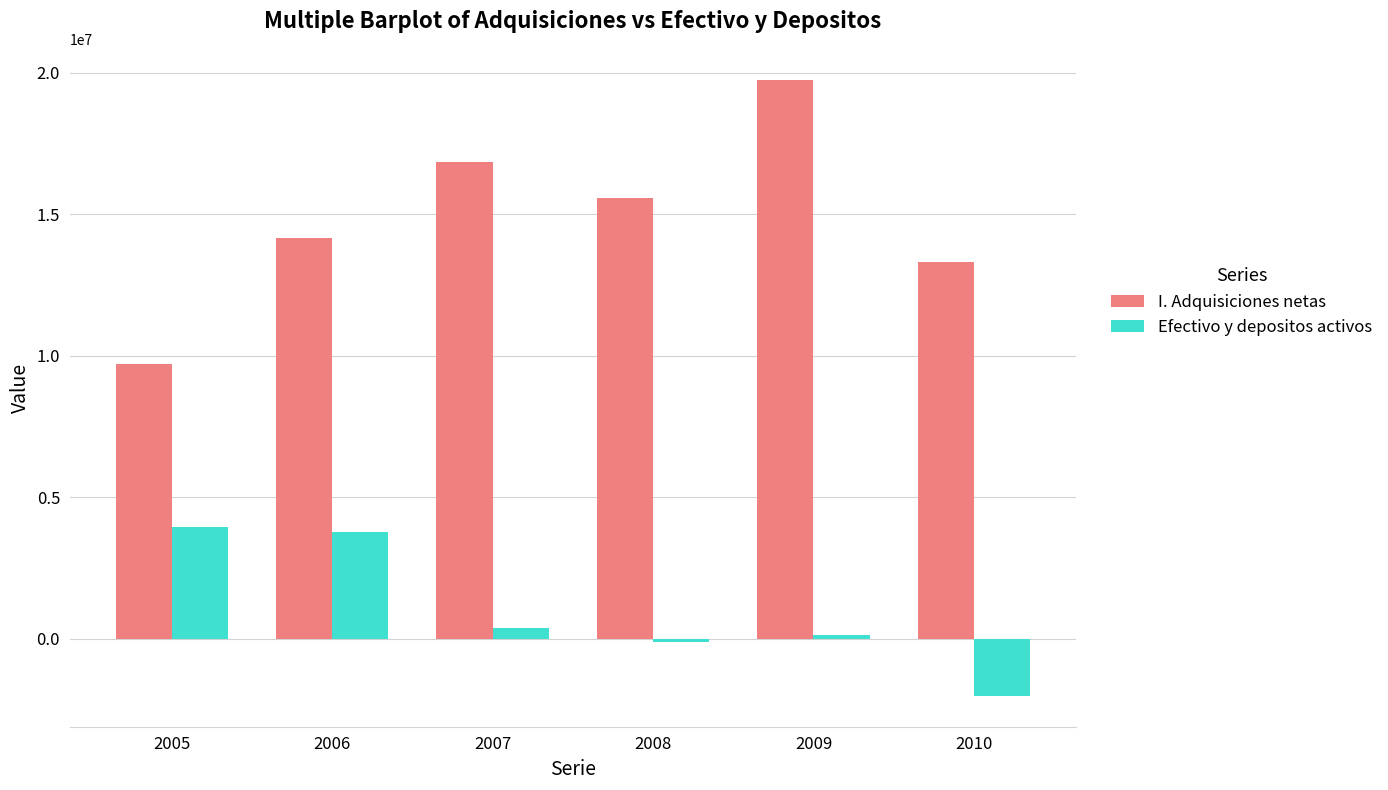

Which category has the lowest value across all series?

2010